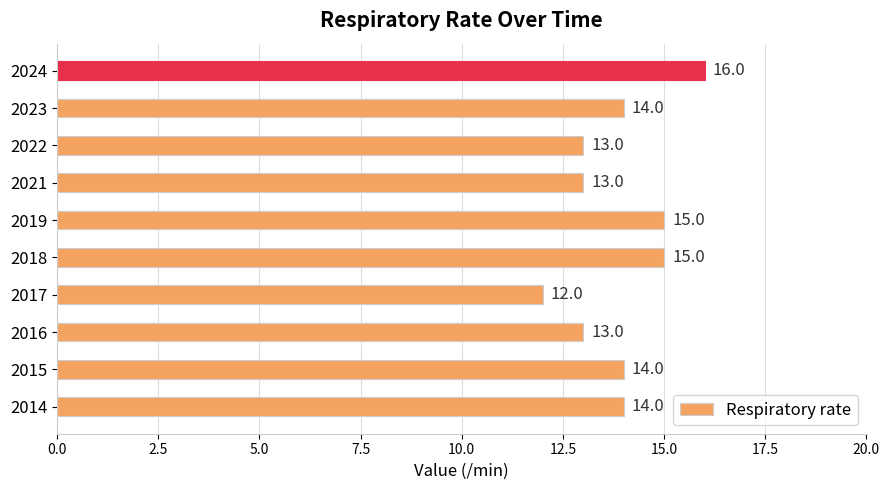

What is the maximum value shown in the chart?

16